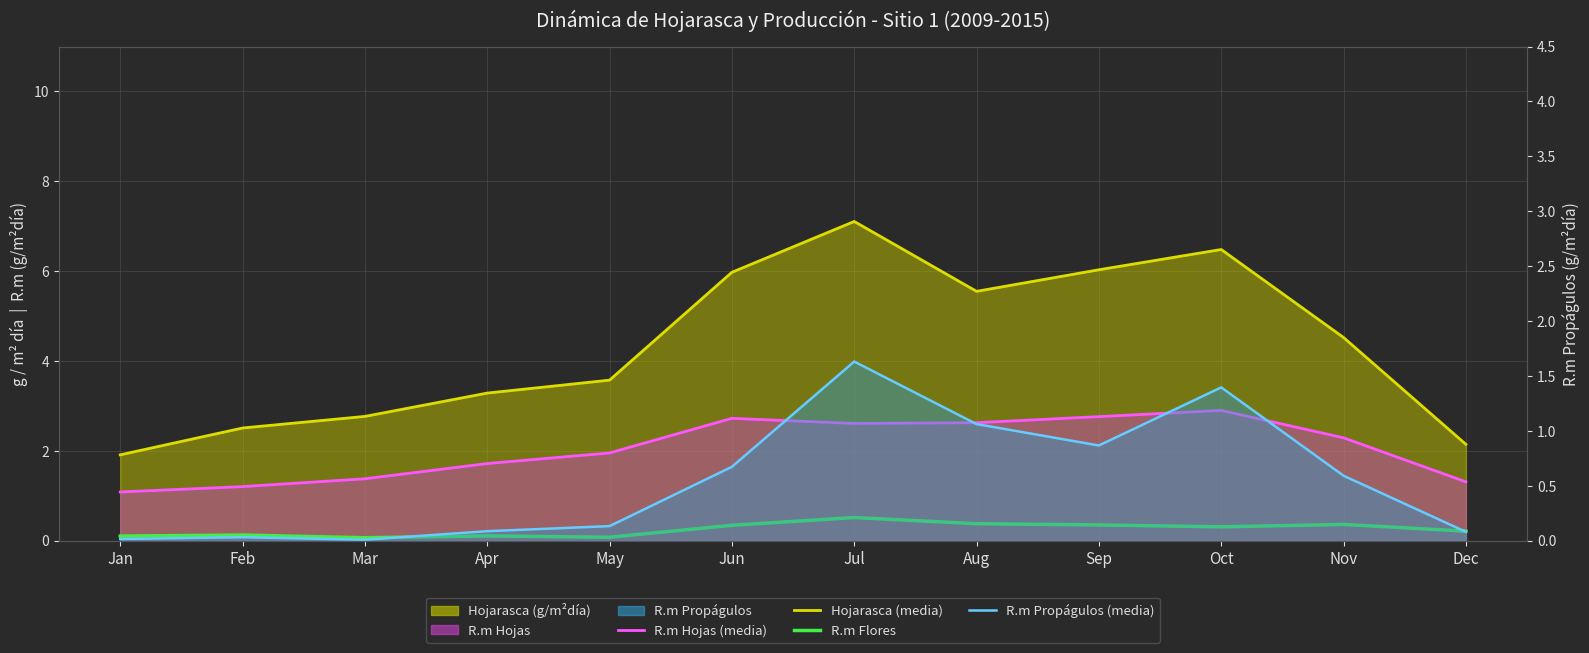

True or false: Hojarasca (línea) and R.m Hojas (línea) intersect in this chart.

False